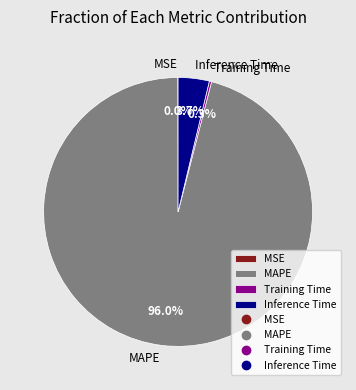

What is the majority slice?

MAPE